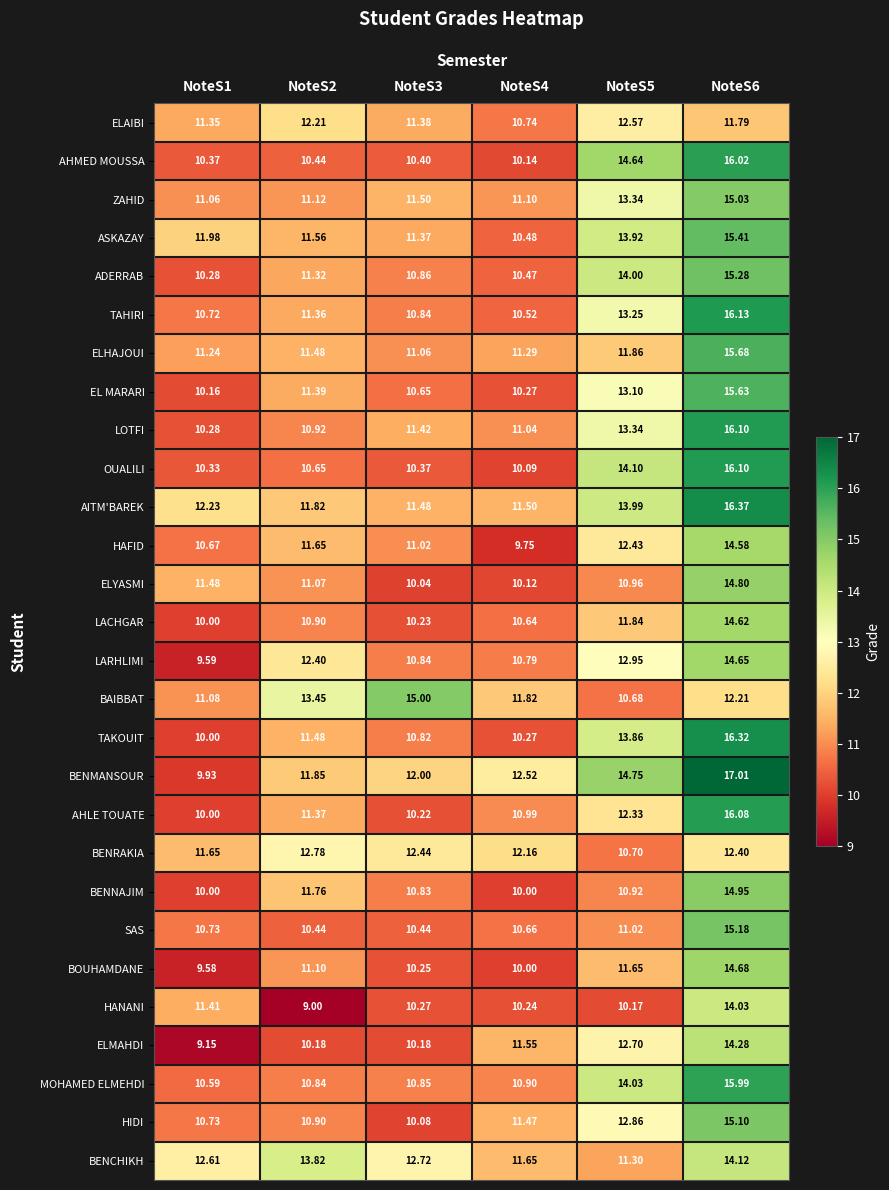

Is the value of ELYASMI at NoteS4 greater than the value of BENRAKIA at NoteS4?

No